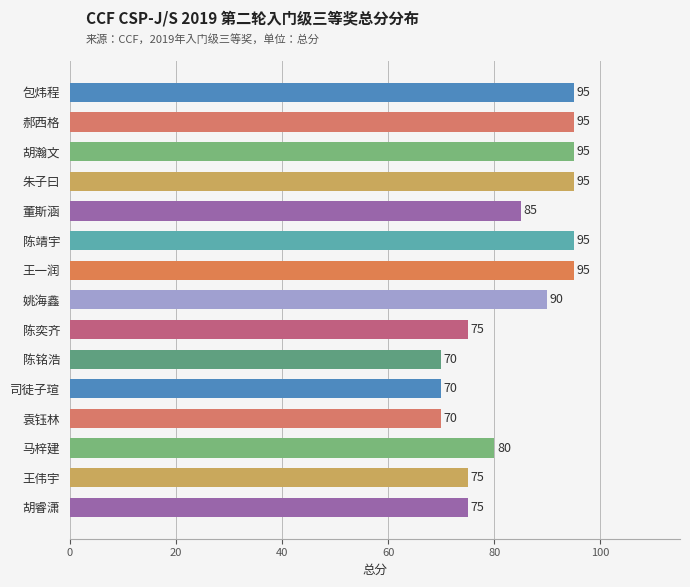

What is the greatest value displayed?

95